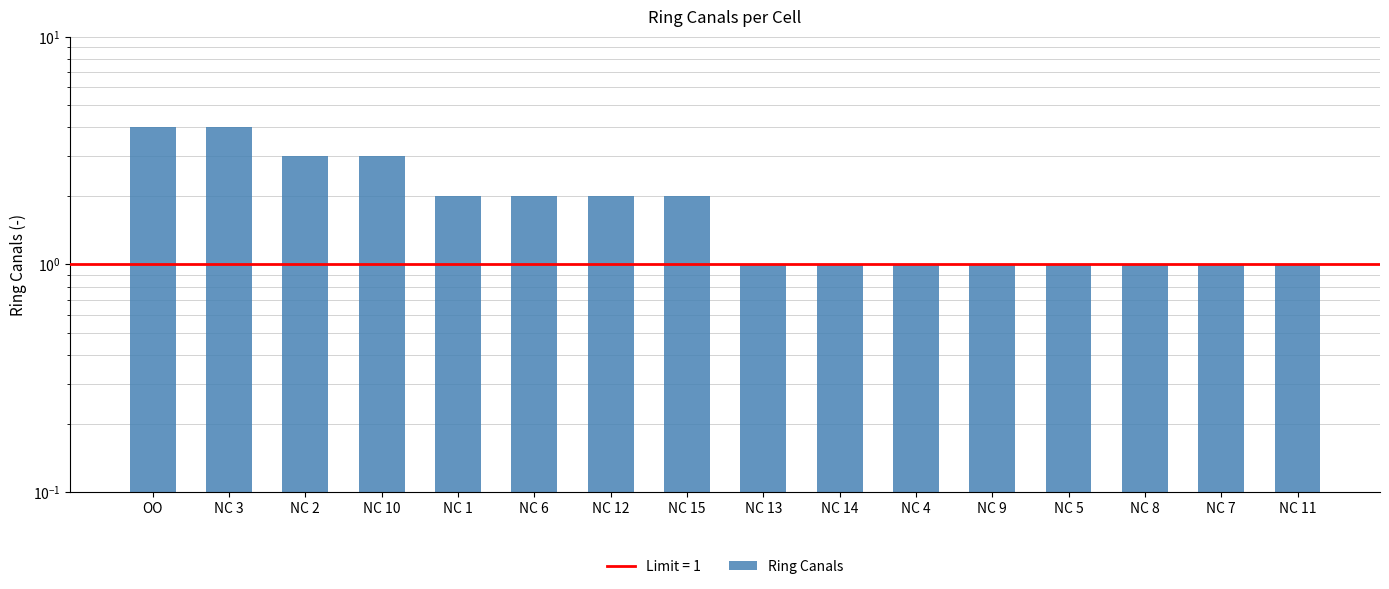

Reading right to left, transcribe all the data shown in this chart.

1	1	1	1	1	1	1	1	2	2	2	2	3	3	4	4